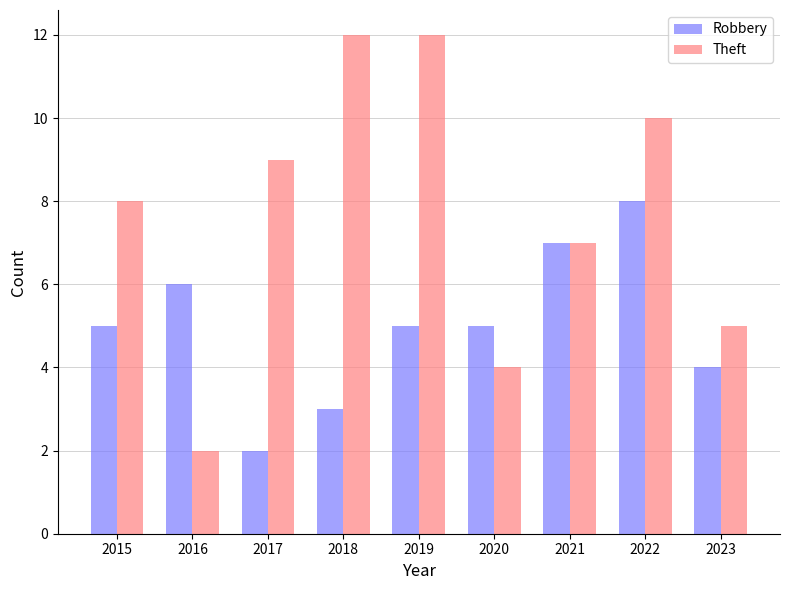

How many Theft values are between 5 and 10?

5